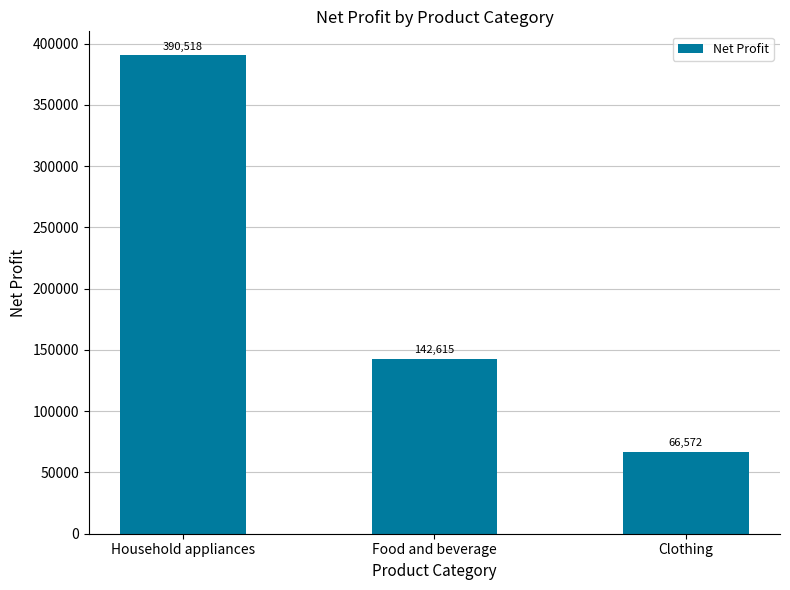

What is the label of the 2nd bar from the right?

Food and beverage